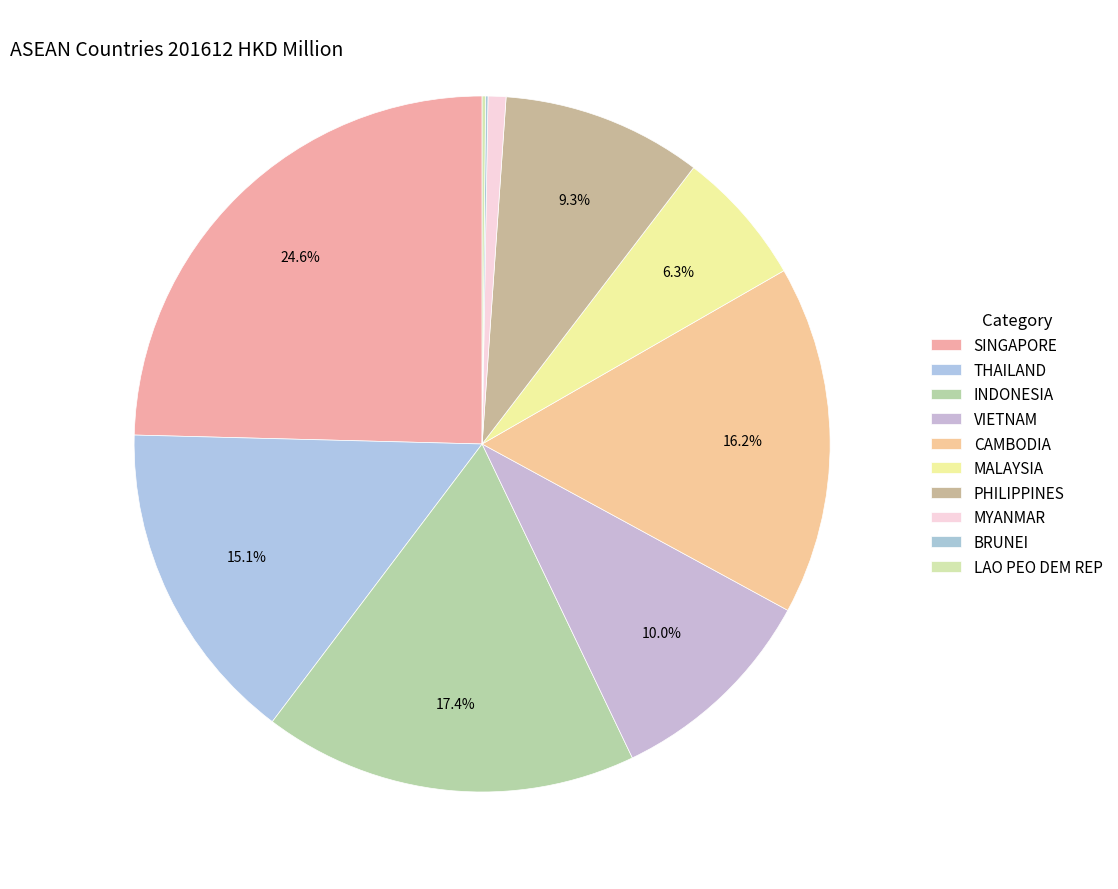

What is the largest slice in the pie chart?

SINGAPORE